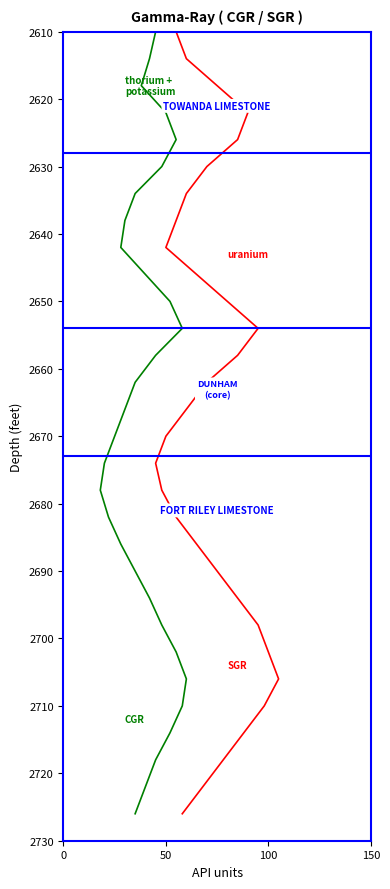

Is the value of CGR at 24 greater than the value of SGR at 28?

No